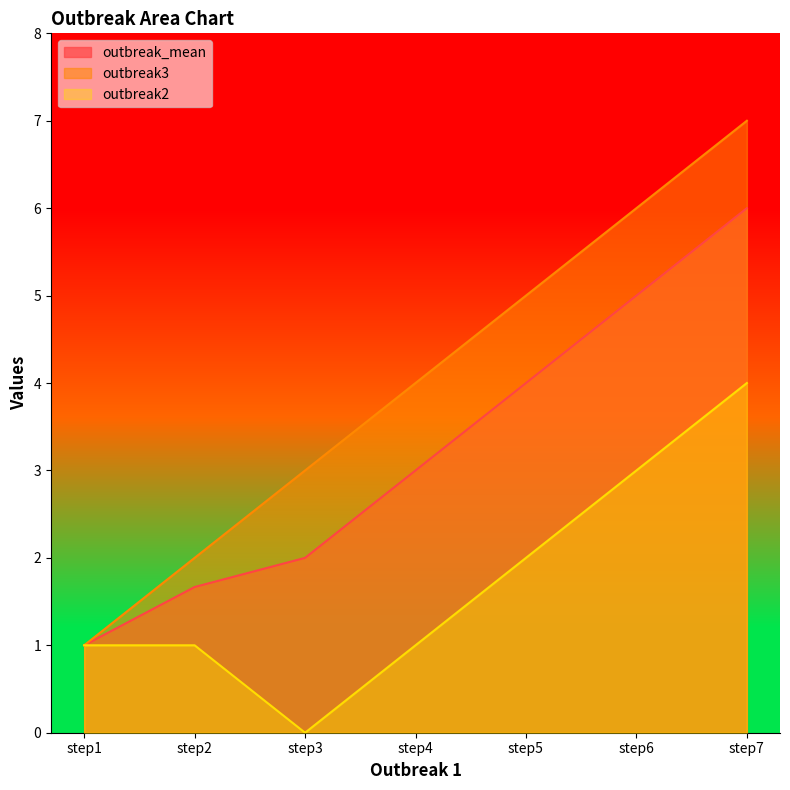

At which label does outbreak2 first exceed 1?

step5